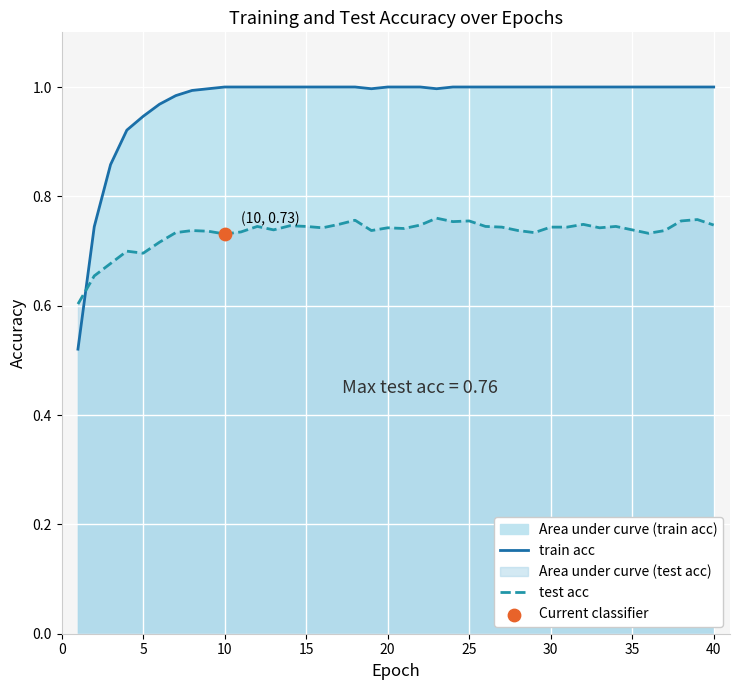

Which series has the widest spread of Y values?

train acc